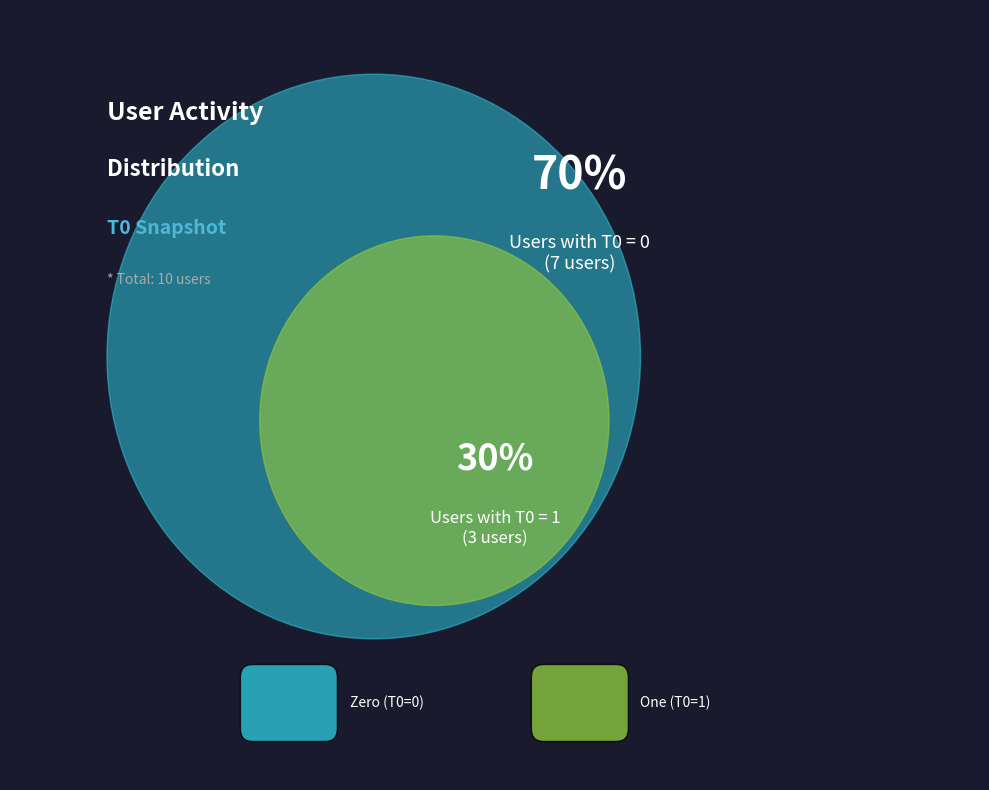

Does User7 represent more than half of the total?

No